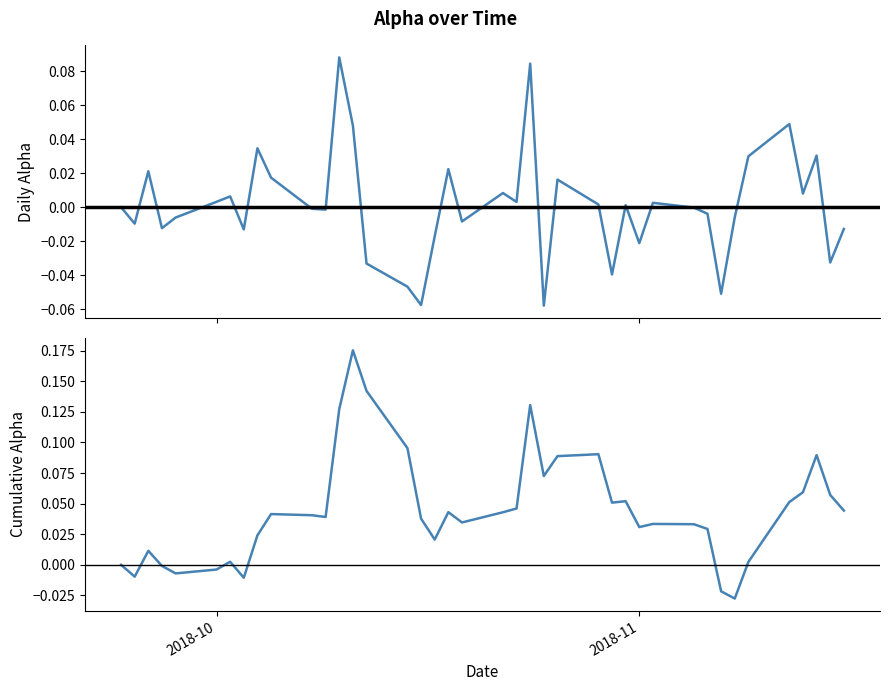

Is it true that cumulative alpha equals 0.0 at 18?

False